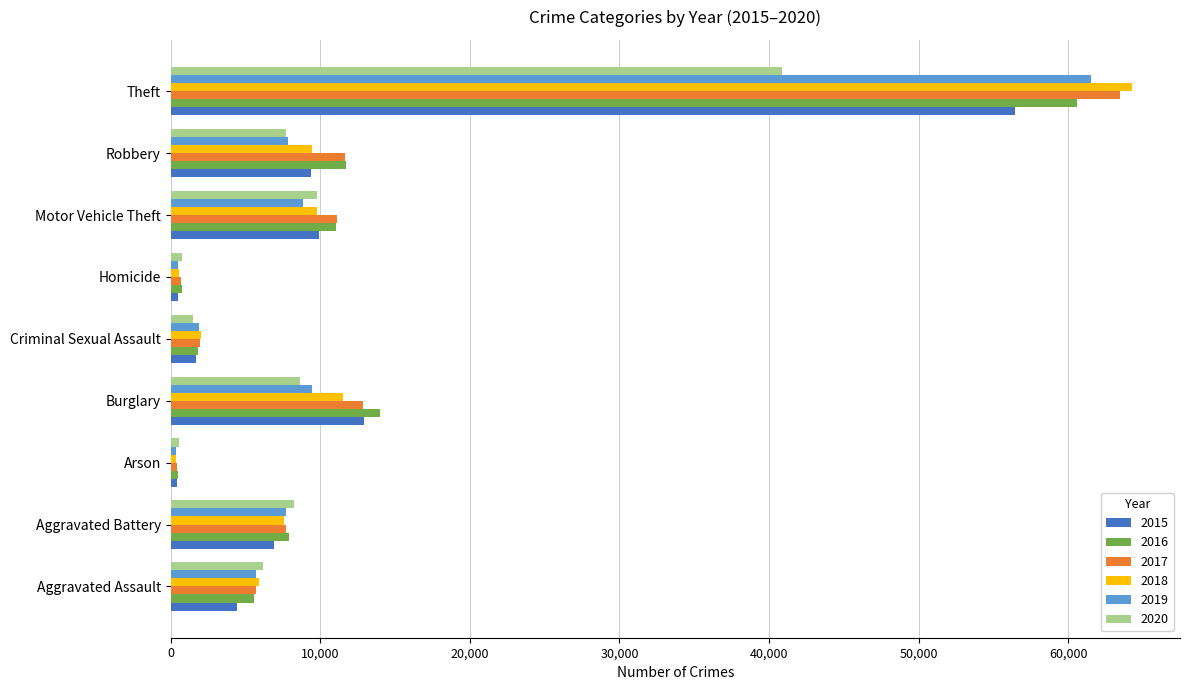

What is the difference between the maximum and minimum values in the 2015 series?

56001